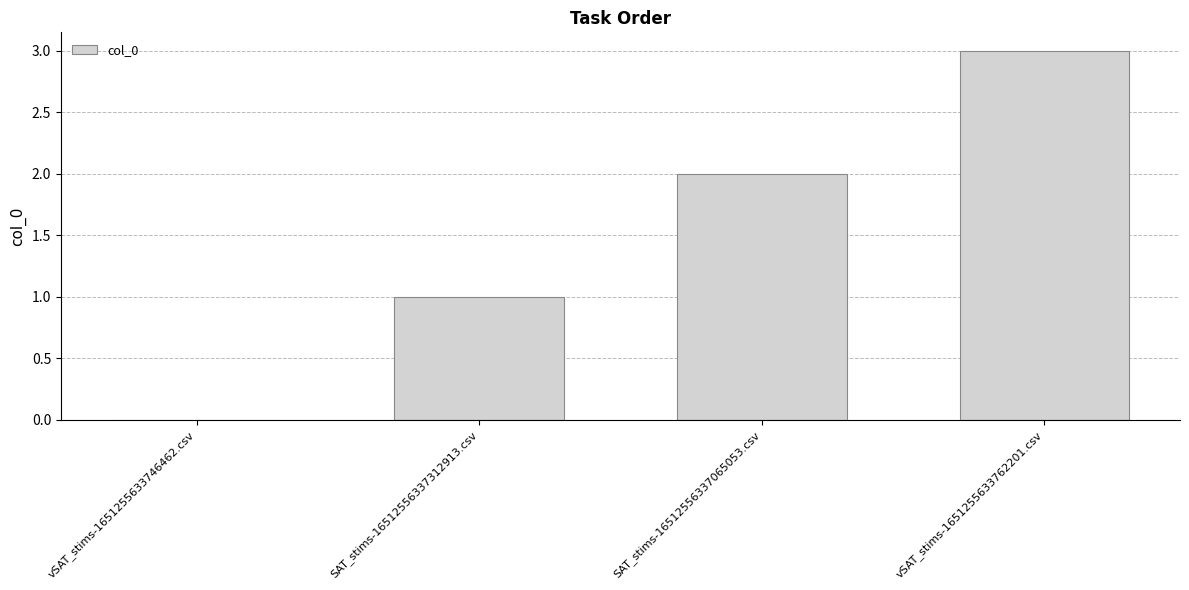

Reading left to right, transcribe all the data shown in this chart.

0	1	2	3